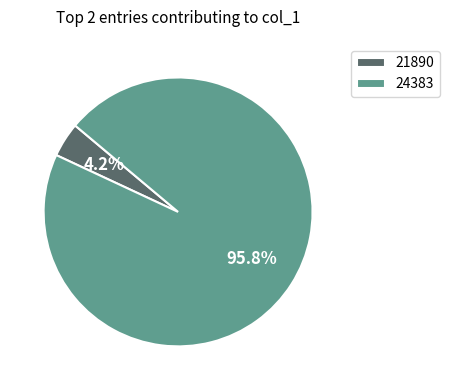

Combined, what portion of the pie is 21890 and 24383?

100.0%